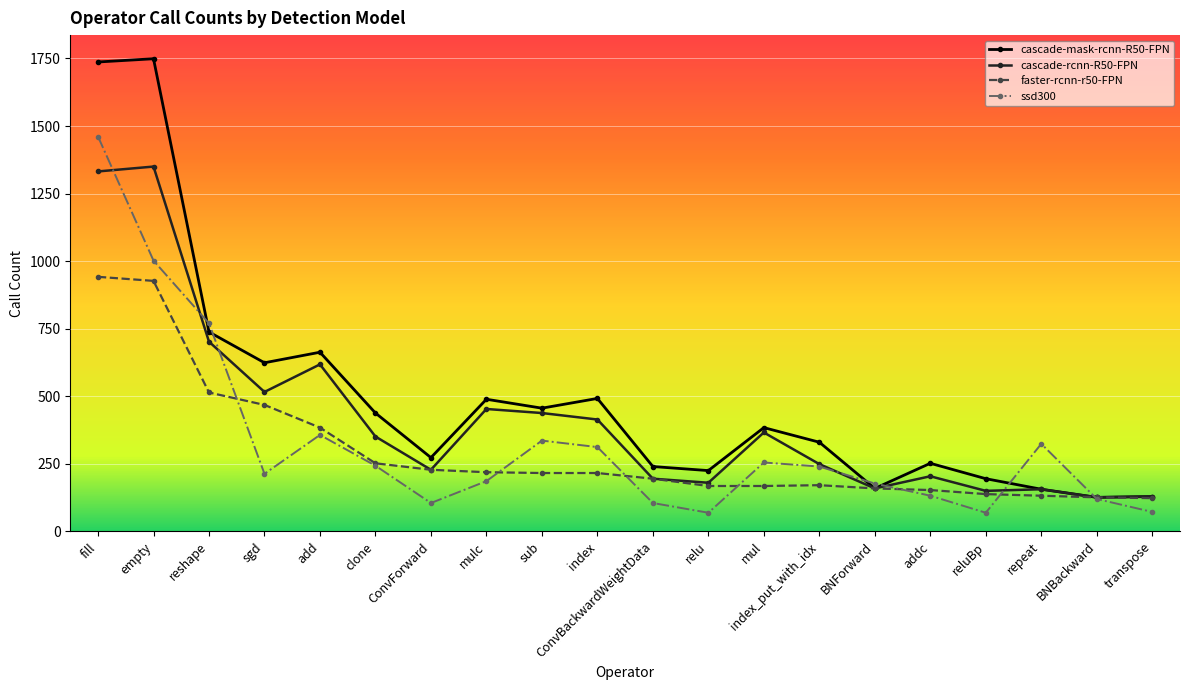

What is the value of the cascade-rcnn-R50-FPN point at the 2nd from the left?

1350